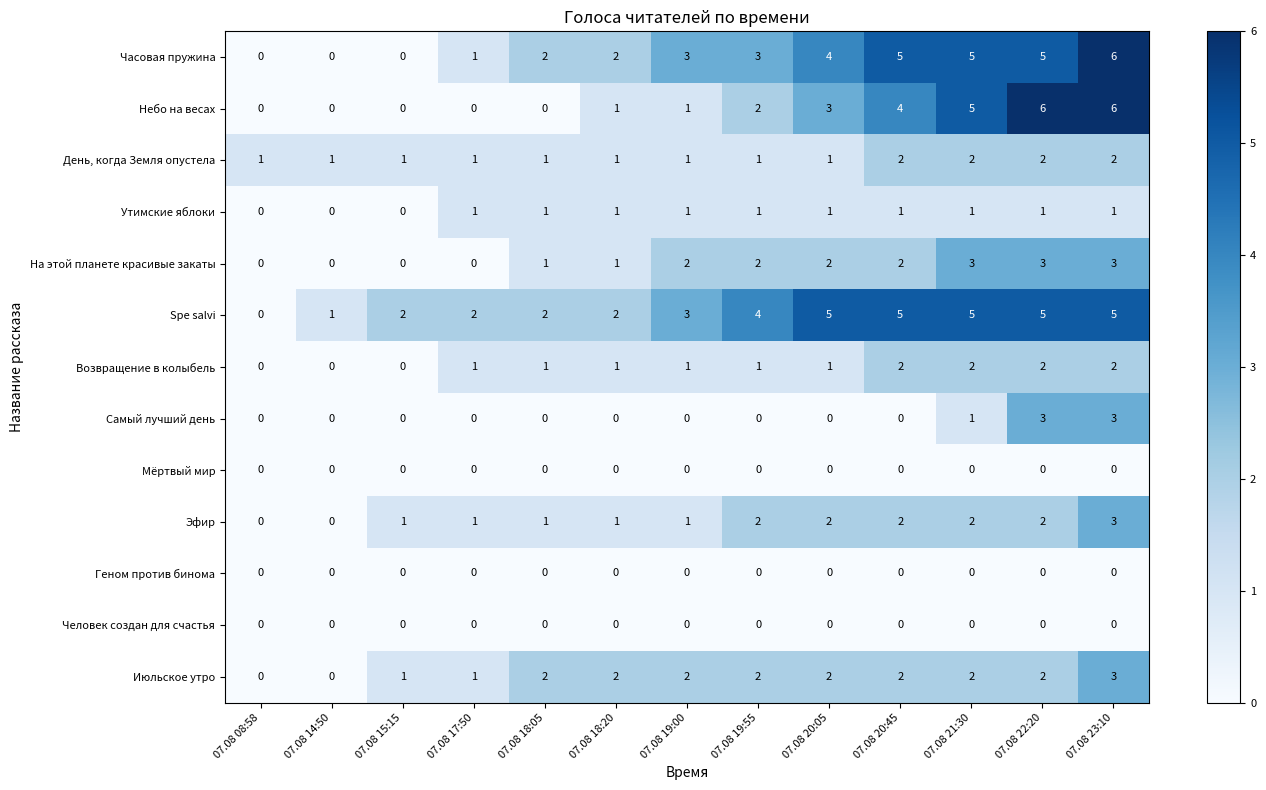

What is the sum of the На этой планете красивые закаты values at 07.08 21:30 and 07.08 20:05?

5